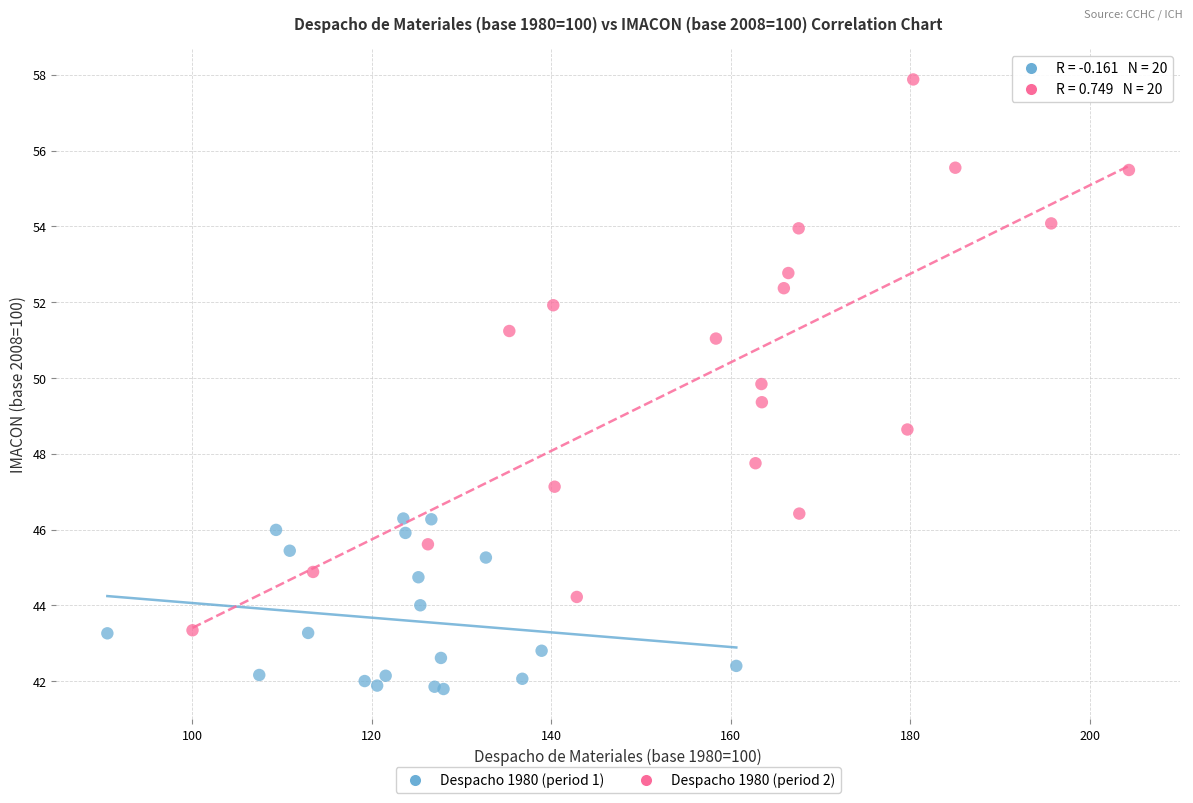

Which series contains the lowest Y value?

Despacho 1980 (period 1)